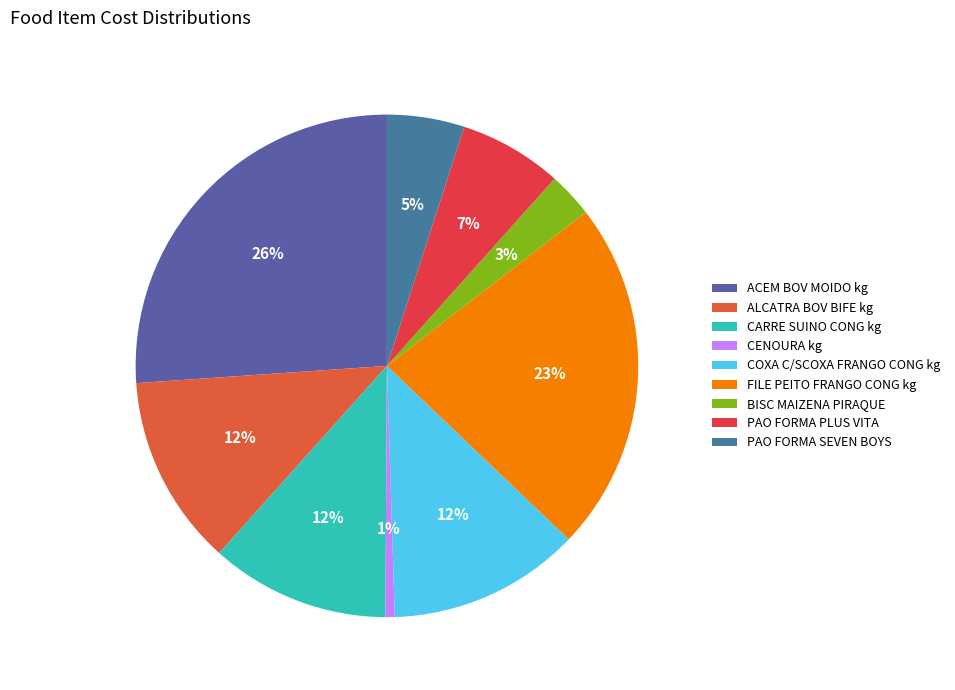

Is there any slice that represents more than half of the pie?

No